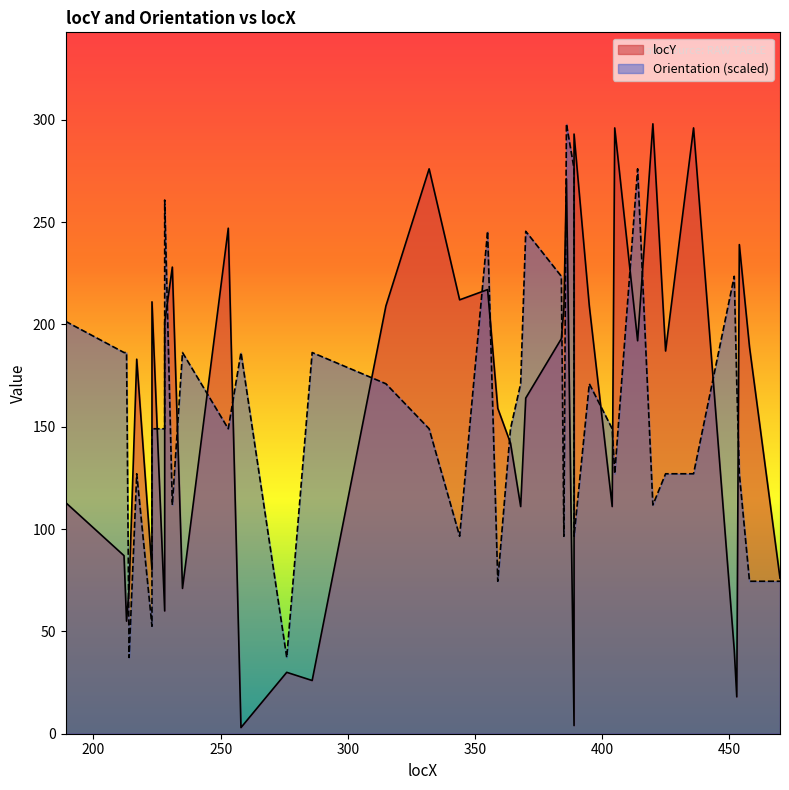

Reading left to right, list all the values displayed in this chart.

locY: 189=113.0	212=87.0	213=55.0	214=71.0	217=183.0	223=80.0	223=211.0	228=60.0	228=201.0	231=228.0	235=71.0	253=247.0	258=3.0	276=30.0	286=26.0	315=209.0	332=276.0	344=212.0	355=217.0	359=159.0	364=142.0	368=111.0	370=164.0	384=193.0	385=208.0	386=271.0	389=4.0	389=293.0	395=209.0	404=111.0	405=296.0	414=192.0	420=298.0	425=187.0	436=296.0	452=41.0	453=18.0	454=239.0	458=189.0	470=76.0
Orientation: 189=201.5	212=186.2	213=186.2	214=37.2	217=127.0	223=52.5	223=149.0	228=149.0	228=260.8	231=111.8	235=186.2	253=149.0	258=186.2	276=37.2	286=186.2	315=171.0	332=149.0	344=96.5	355=245.5	359=74.5	364=149.0	368=171.0	370=245.5	384=223.5	385=96.5	386=298.0	389=276.0	389=96.5	395=171.0	404=149.0	405=127.0	414=276.0	420=111.8	425=127.0	436=127.0	452=223.5	453=171.0	454=127.0	458=74.5	470=74.5